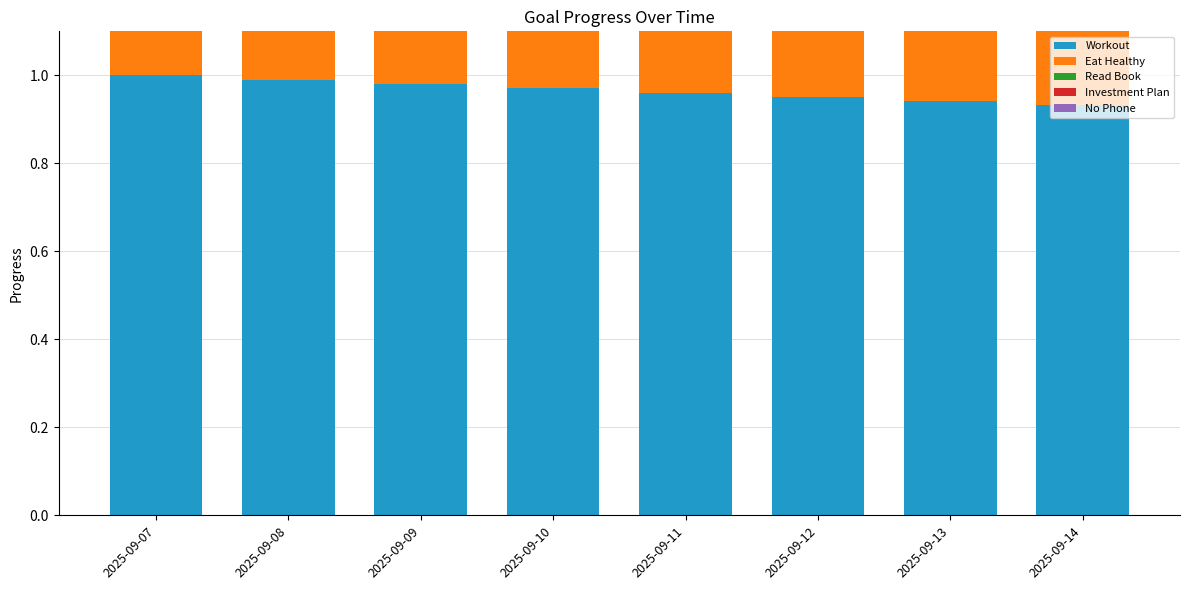

What is the minimum value for Eat Healthy?

0.9